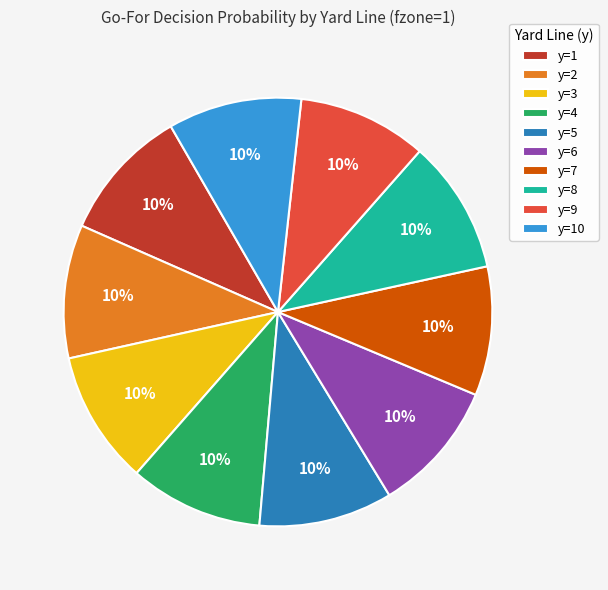

Count the number of slices in the pie.

10